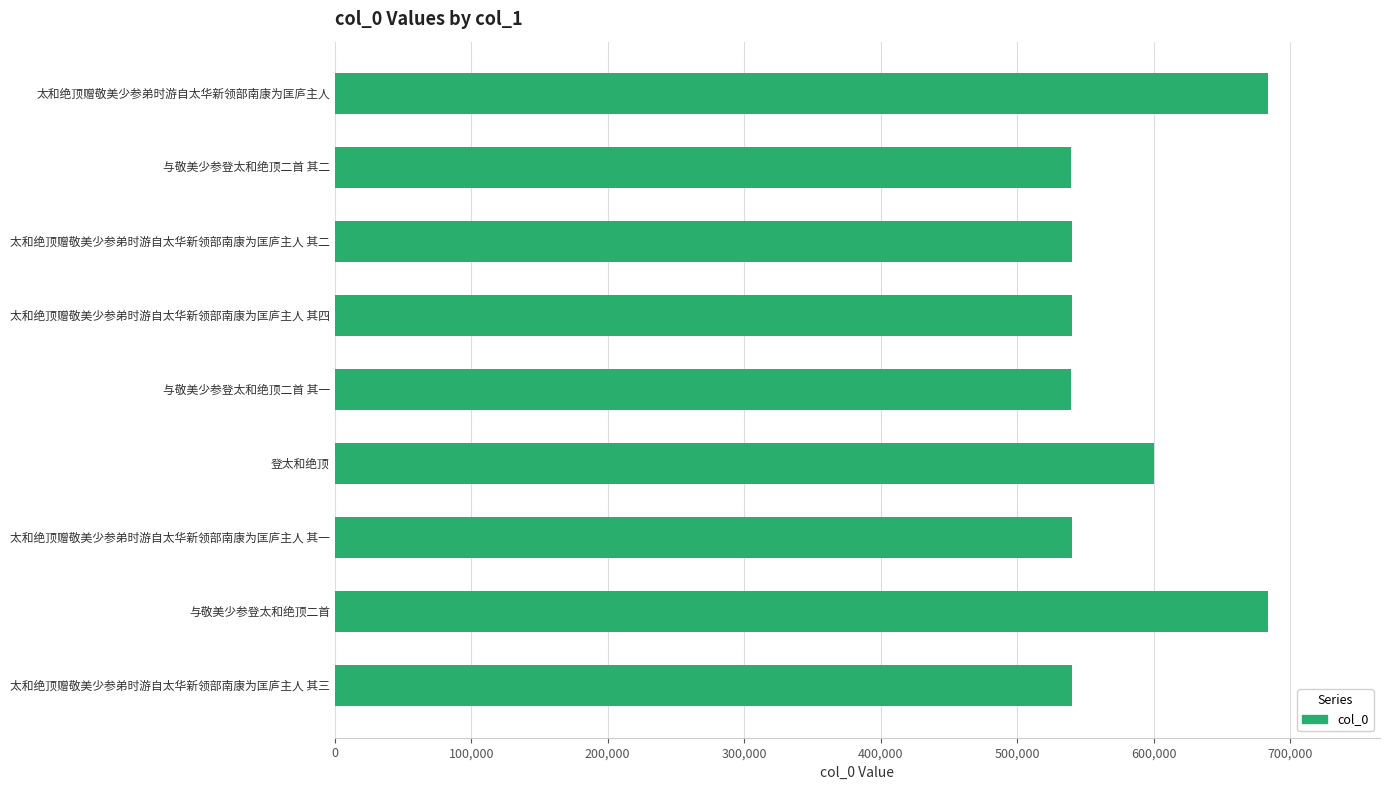

True or false: the data shows 539211 at 与敬美少参登太和绝顶二首 其二.

True